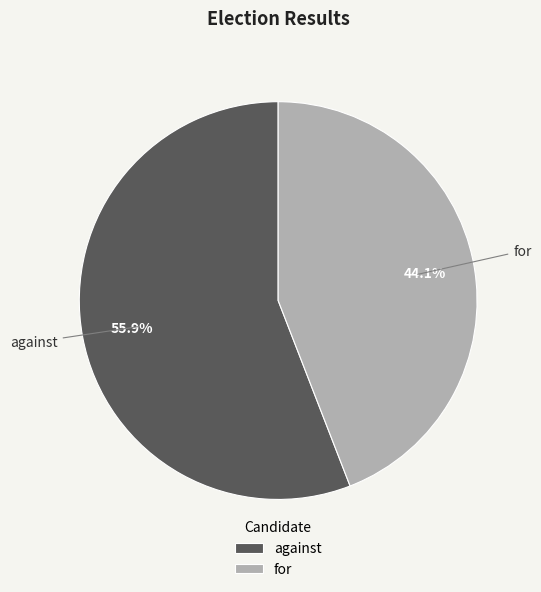

Count the number of slices in the pie.

2